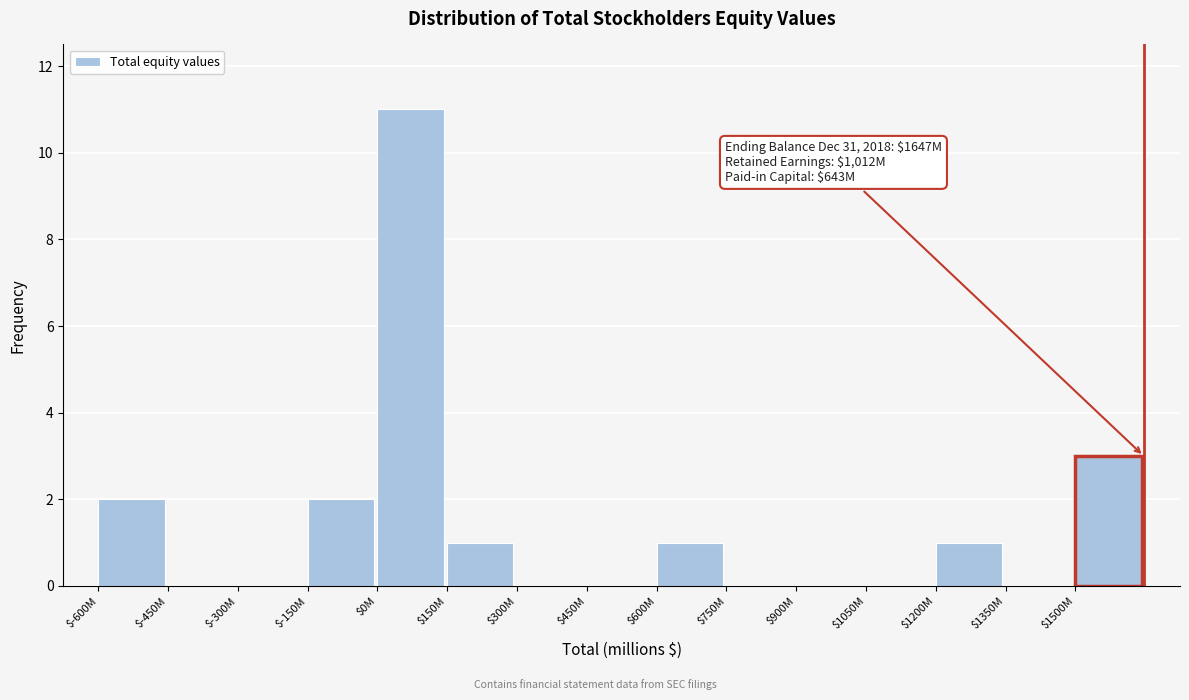

What is the greatest value displayed?

11